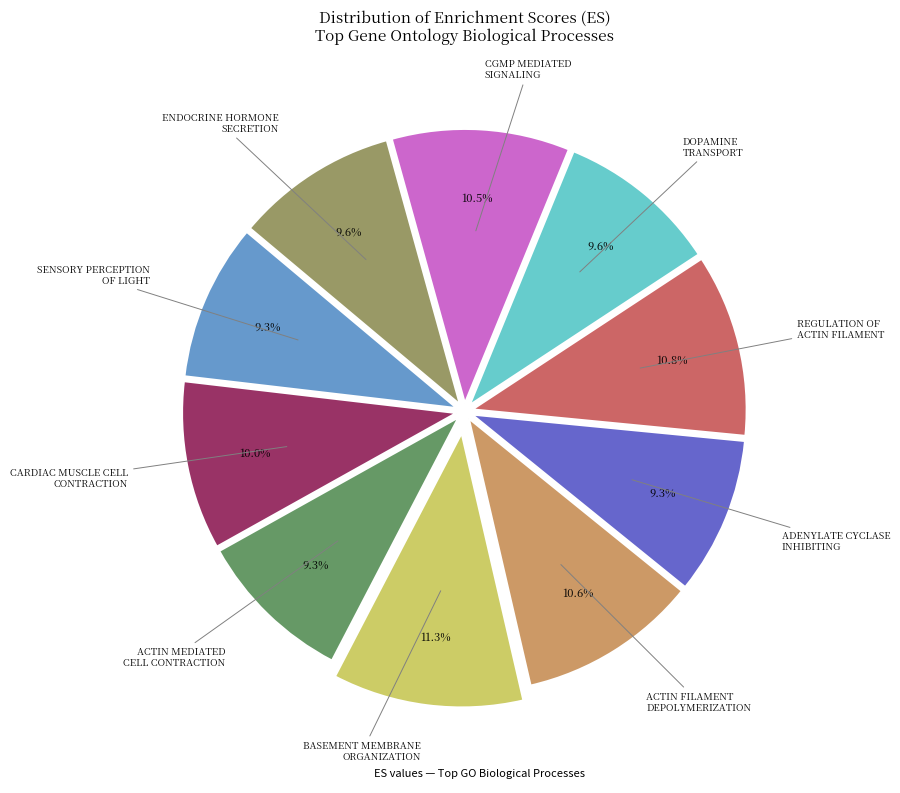

Is there any slice that represents more than half of the pie?

No